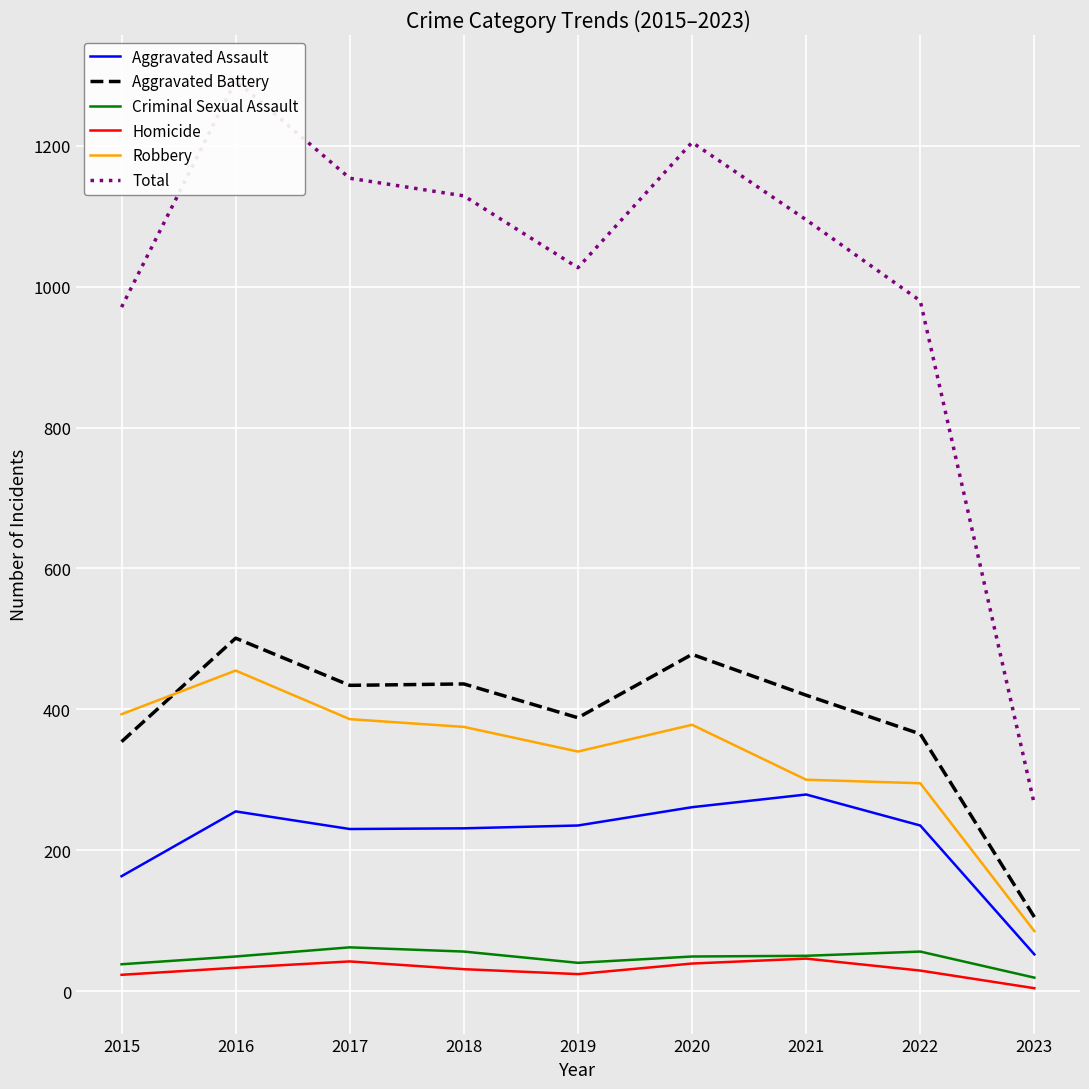

True or false: Total and Homicide intersect in this chart.

False